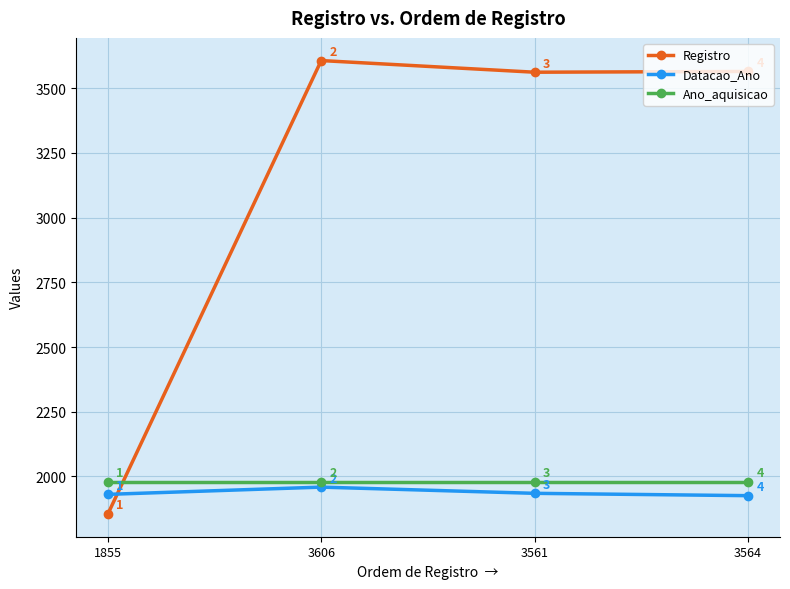

List the labels in order of Datacao_Ano value, largest first.

3606, 3561, 1855, 3564